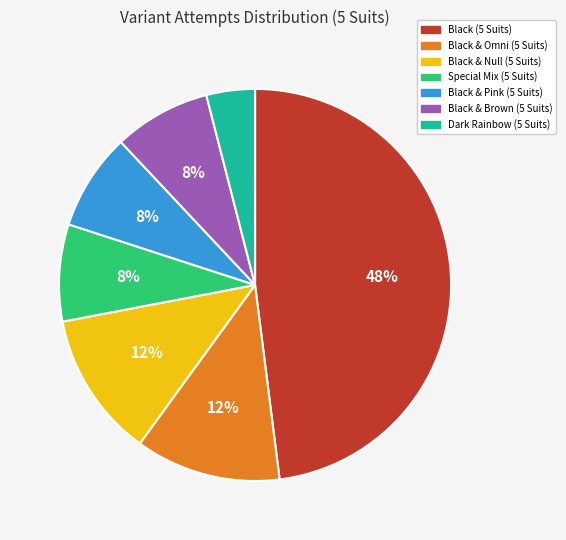

To the nearest percent, what portion does Black & Null (5 Suits) represent?

12%